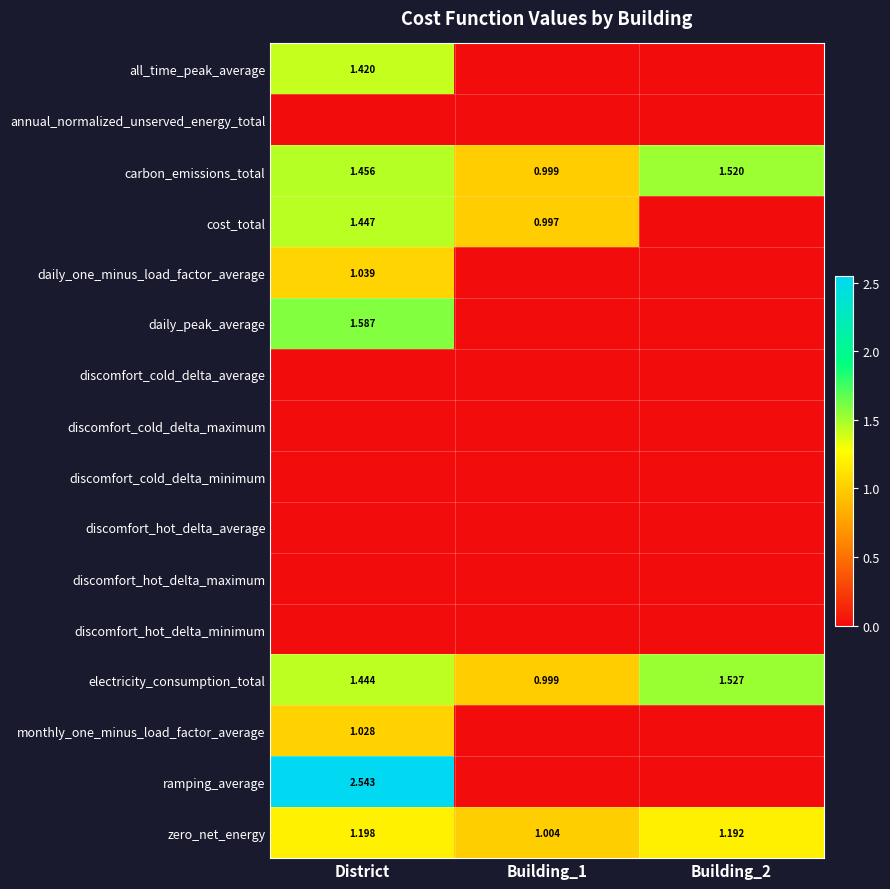

Is the value of cost_total at Building_2 greater than the value of discomfort_hot_delta_average at District?

No